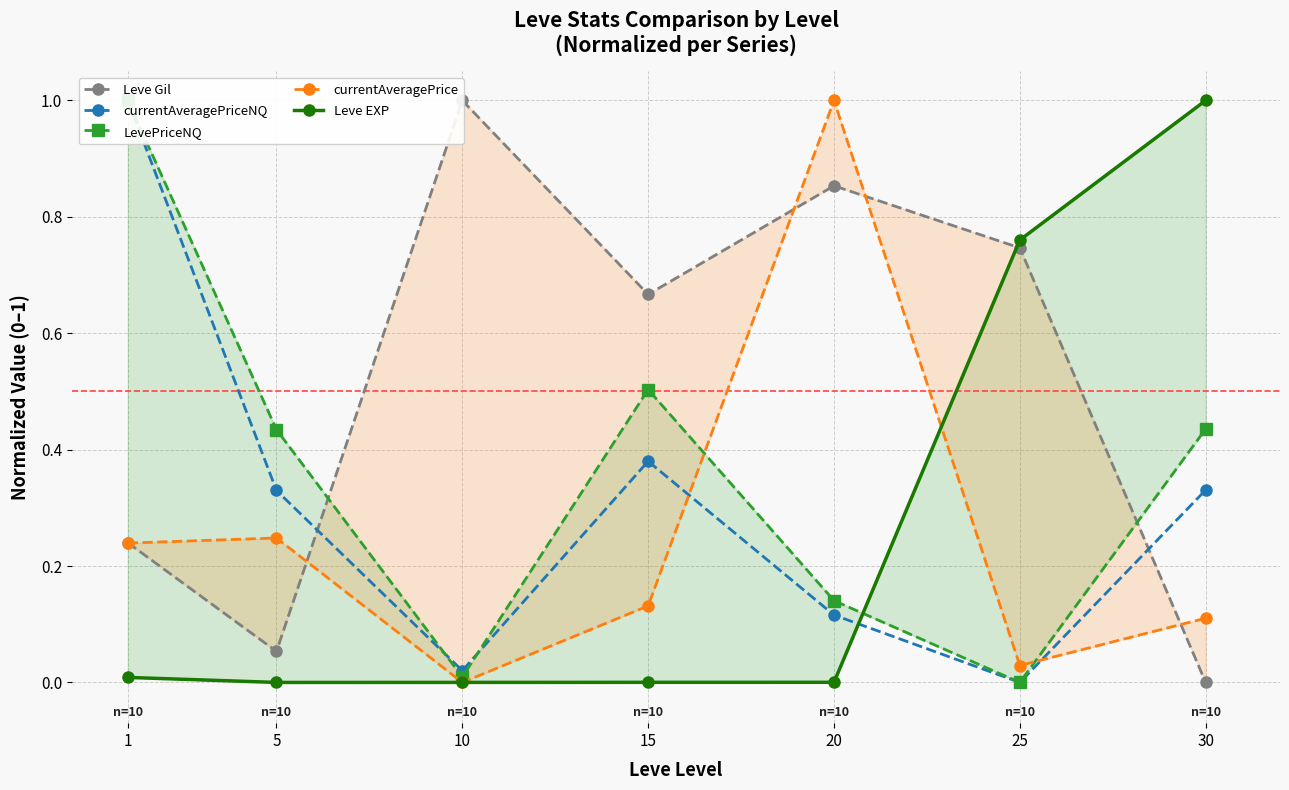

At which category does currentAveragePriceNQ reach its first local peak?

15